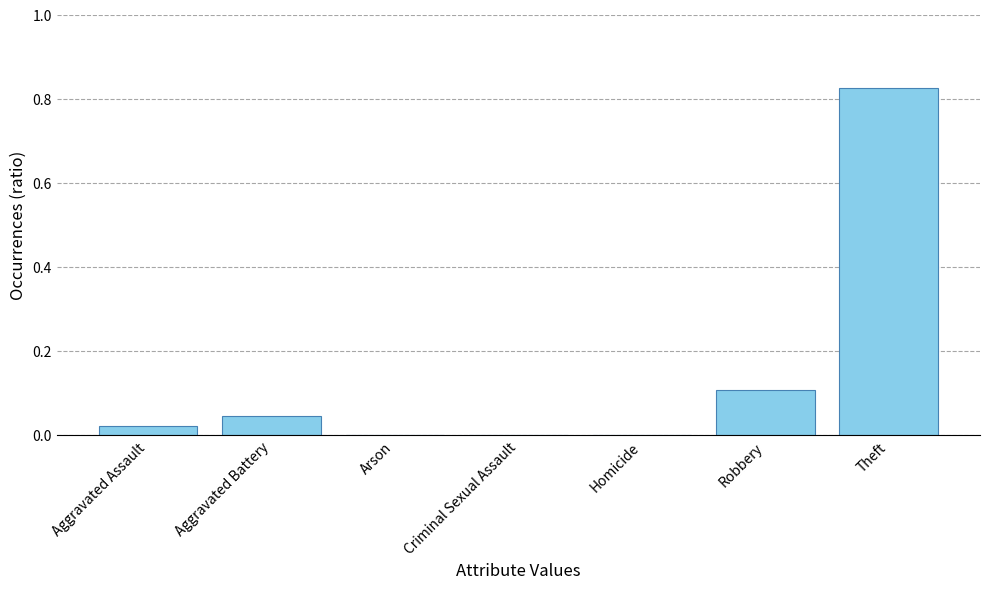

What is the sum of the values at Aggravated Battery and Theft?

0.9